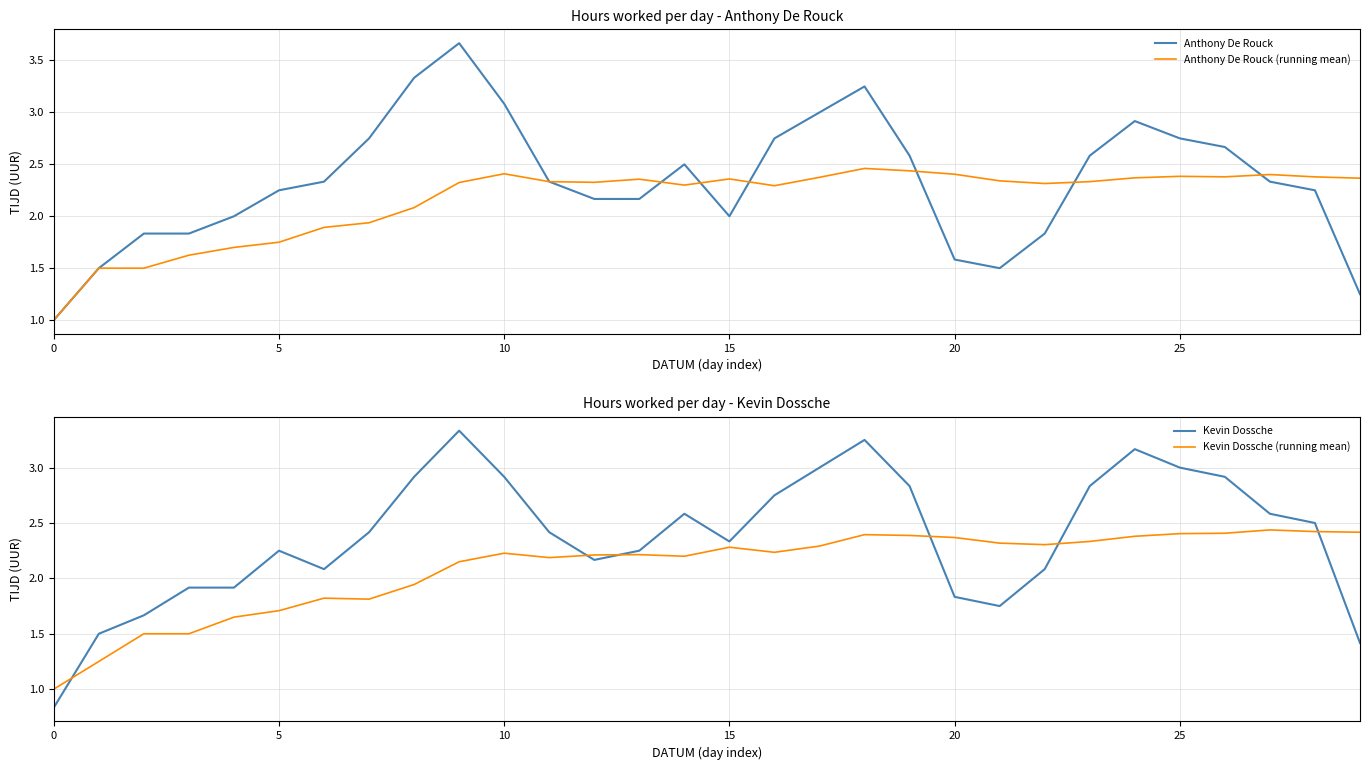

What is the label of the 24th point from the left?

23